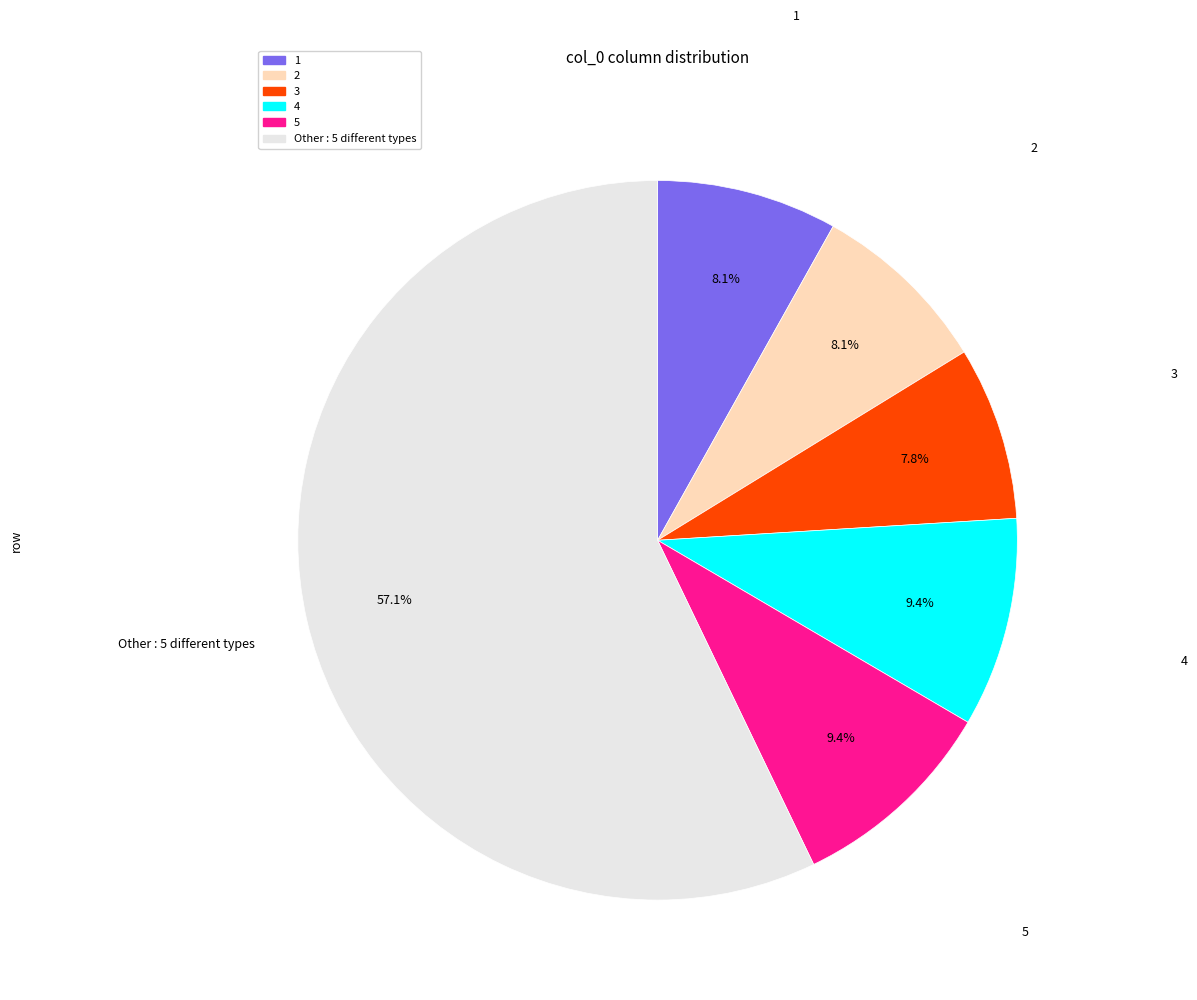

The 3 slice represents 1% of the pie. True or false?

False